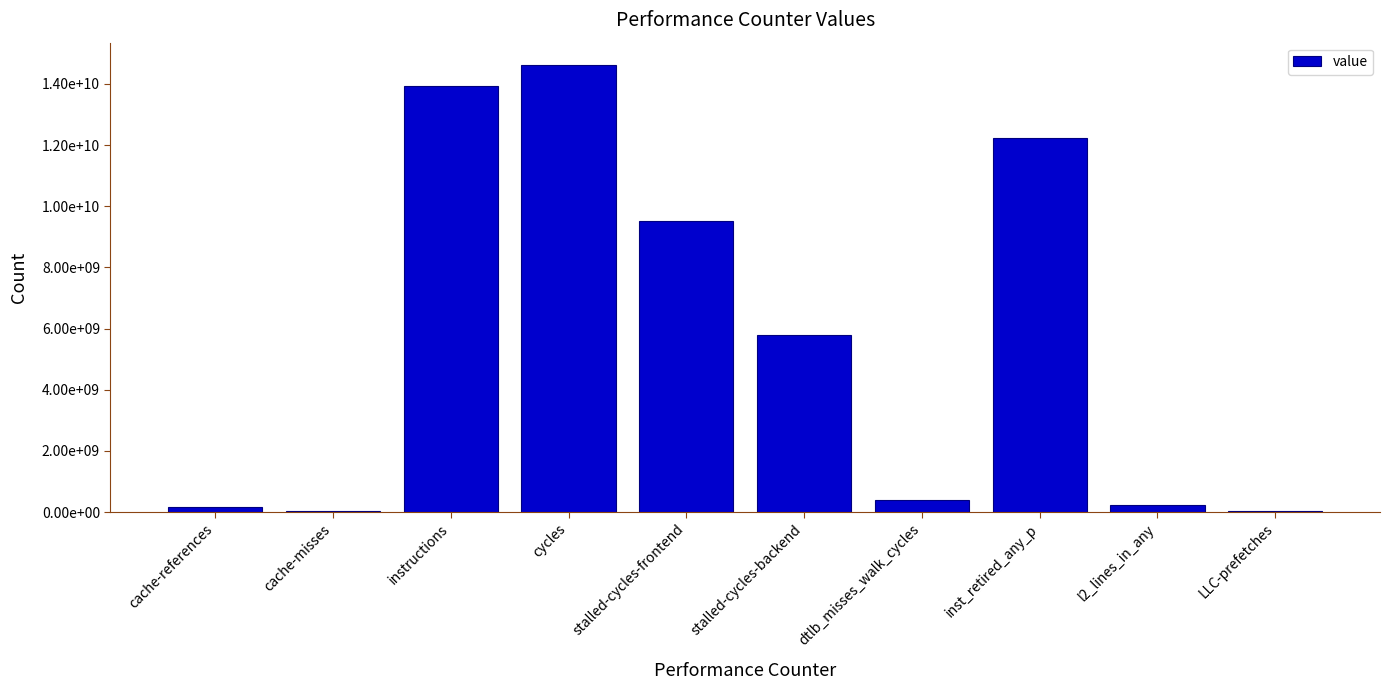

What is the label of the 7th bar from the left?

dtlb_misses_walk_cycles